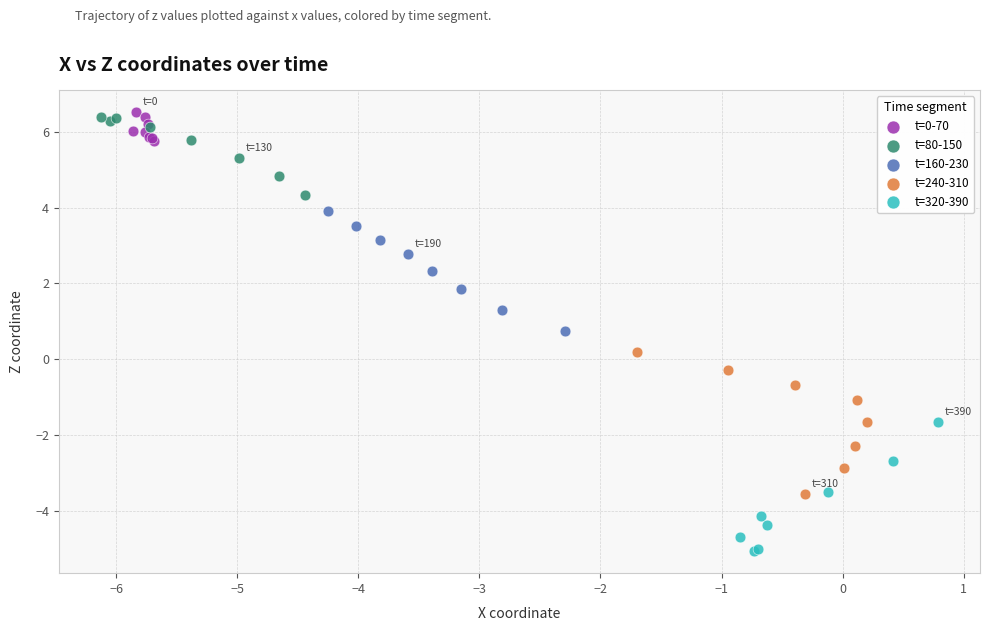

What are all the series names shown in the legend?

t=0-70, t=80-150, t=160-230, t=240-310, t=320-390